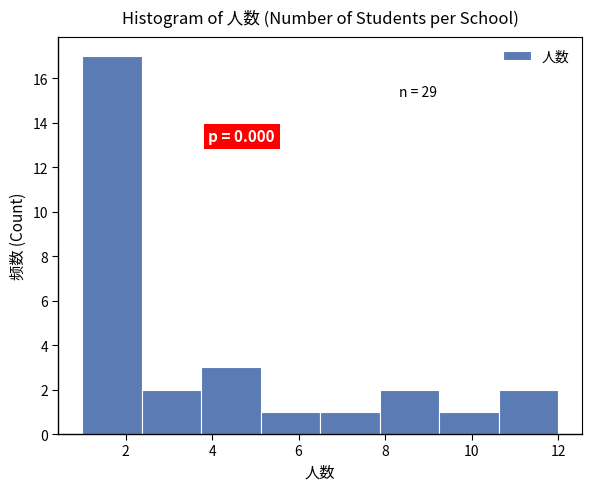

Which range on the x-axis has the tallest bar?

1.0 to 2.4